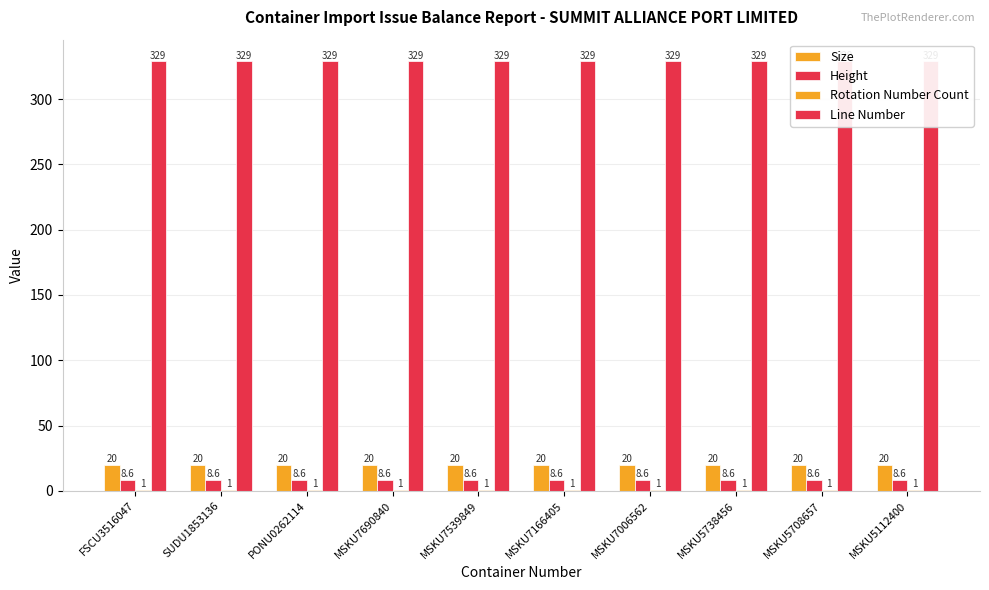

Which series has the largest range (max minus min)?

Size